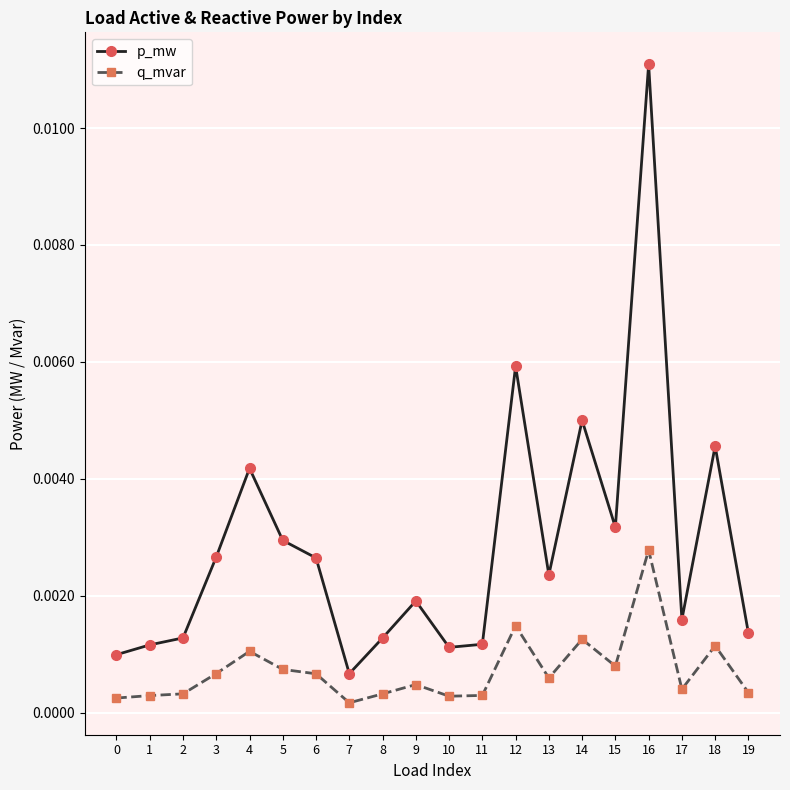

Rank the series by their maximum value, from lowest to highest.

q_mvar, p_mw